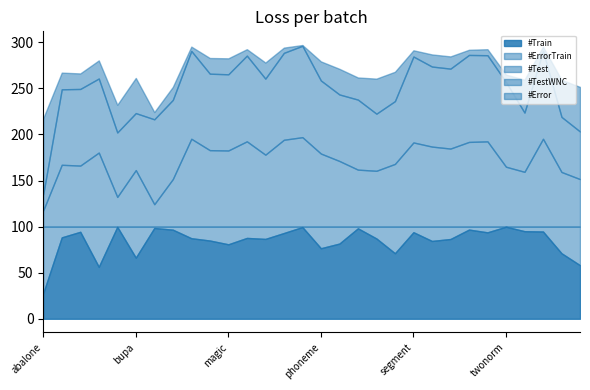

Reading left to right, transcribe all the data shown in this chart.

#Train: 27.7	88.3	94.4	56.4	99.7	66.3	98.5	96.7	87.4	84.9	80.8	87.7	86.6	93.0	99.5	76.5	81.6	98.1	87.1	71.1	93.9	84.4	86.5	96.8	93.8	99.9	95.0	94.7	71.1	58.1
#ErrorTrain: 72.3	11.7	5.6	43.6	0.3	33.7	1.5	3.3	12.6	15.1	19.2	12.3	13.4	7.0	0.5	23.5	18.4	1.9	12.9	28.9	6.1	15.6	13.5	3.2	6.2	0.1	5.0	5.3	28.9	41.9
#Test: 17.6	67.1	66.2	80.4	32.2	61.3	24.3	51.6	95.3	83.0	82.6	92.6	78.1	94.2	97.1	79.3	71.2	61.8	60.6	68.0	91.3	86.9	84.7	91.9	92.5	65.0	59.5	95.4	59.3	51.6
#TestWNC: 17.6	81.9	83.2	80.4	69.9	61.9	92.1	85.9	95.3	83.0	82.7	93.0	82.5	94.3	99.2	79.3	72.2	76.0	62.0	68.1	93.2	86.9	86.7	94.4	93.5	91.9	64.3	95.4	59.8	51.7
#Error: 82.4	18.1	16.8	19.6	30.1	38.1	7.9	14.1	4.7	17.0	17.3	7.0	17.5	5.7	0.8	20.7	27.8	24.0	38.0	31.9	6.8	13.1	13.3	5.6	6.5	8.1	35.7	4.6	40.2	48.3